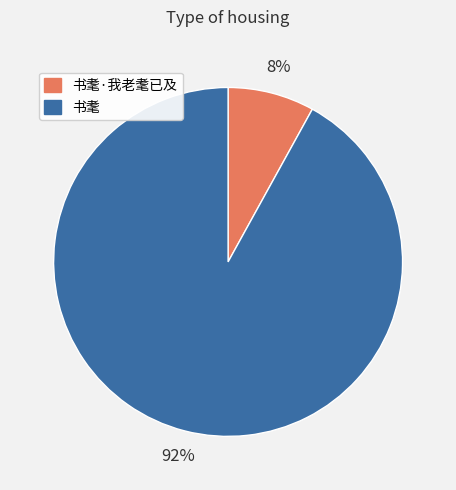

Is there any slice that represents more than half of the pie?

Yes